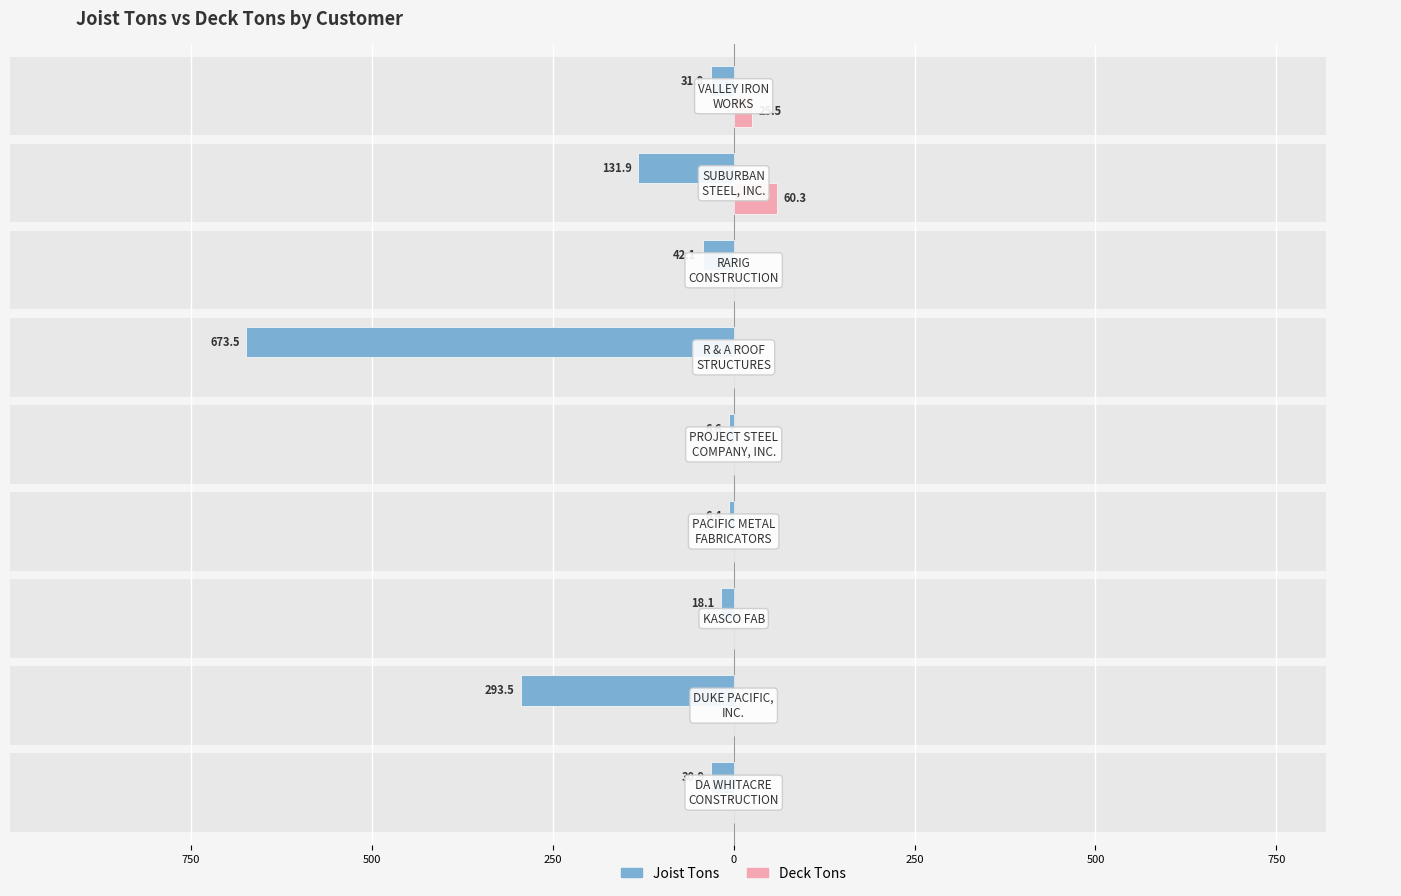

How many bars are there in each group?

2